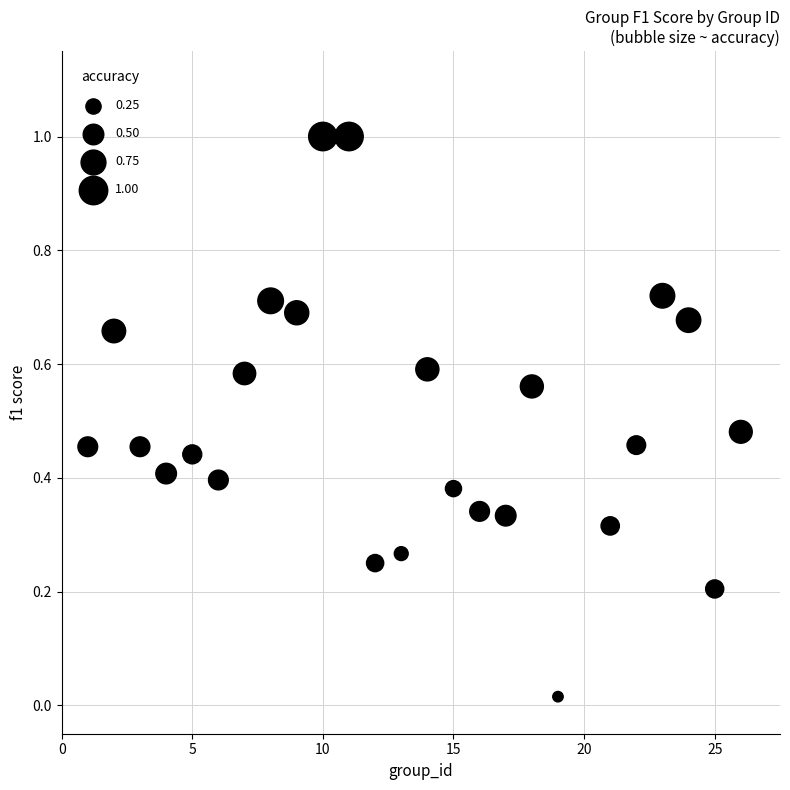

What is the range of Y values (max minus min)?

1.0